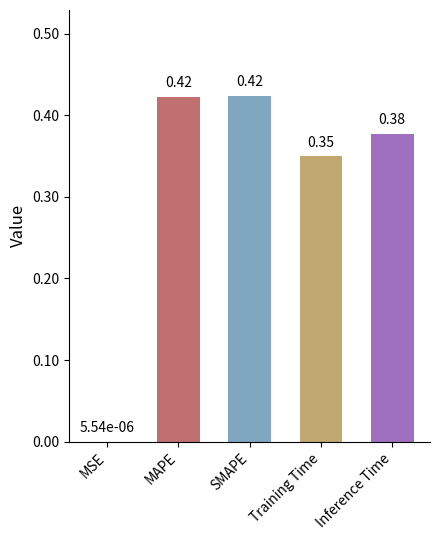

At which label is the value closest to 0?

MSE